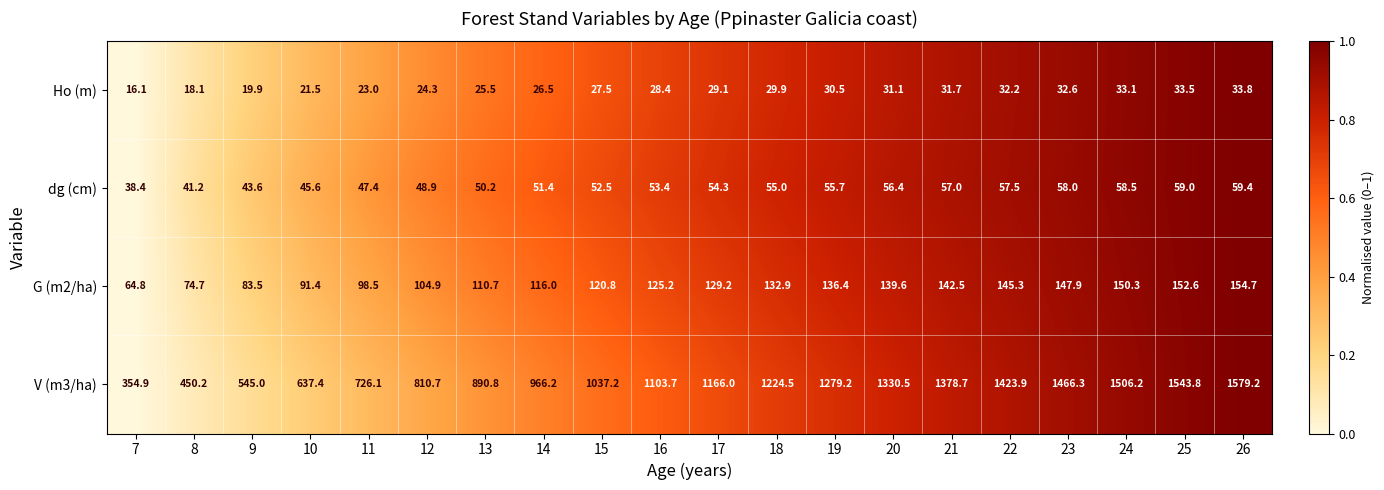

The dg (cm) series shows 77.4 at 16. True or false?

False